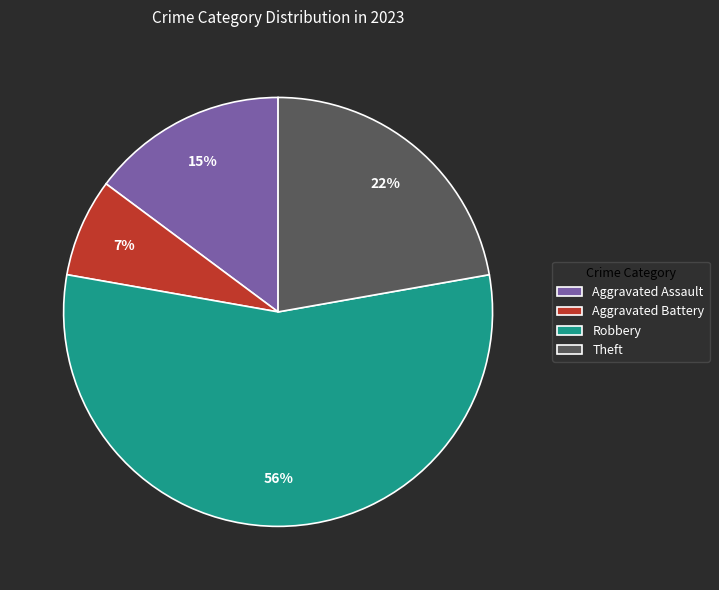

How many segments does this pie chart have?

4